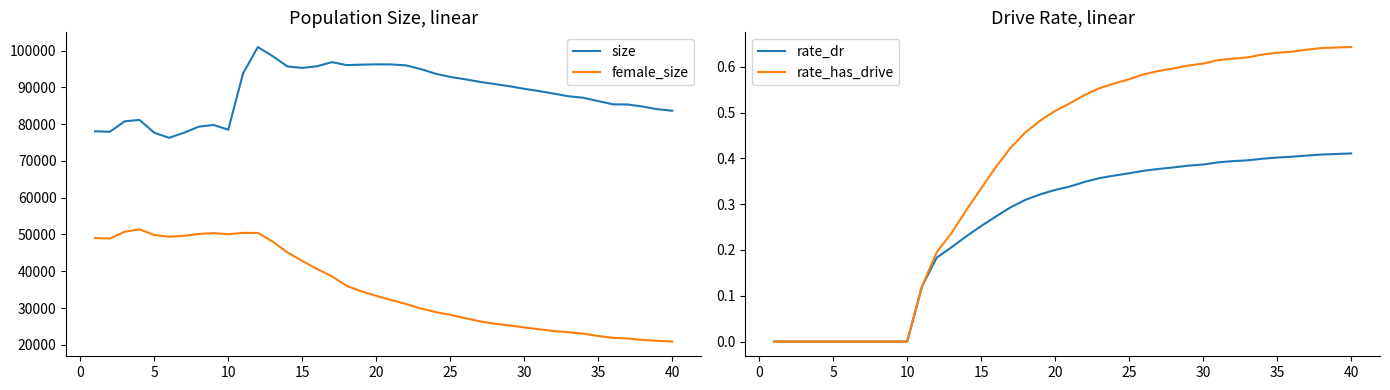

True or false: rate_has_drive and female_size cross at least once.

False